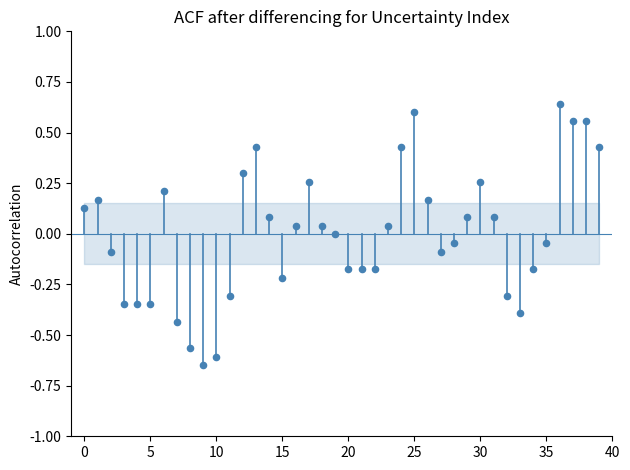

What is the range of Y values (max minus min)?

1.3